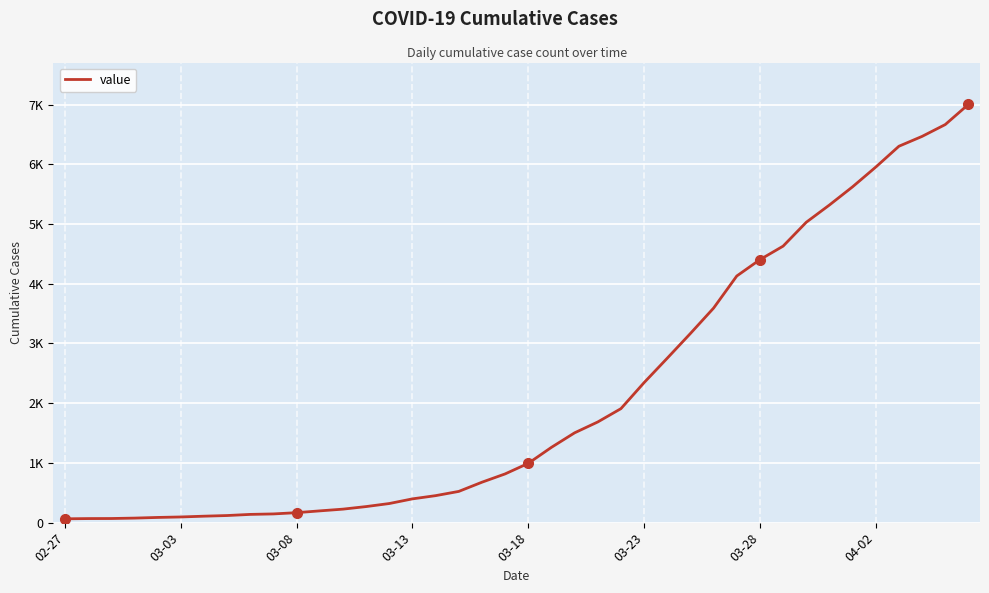

What is the difference between the maximum and second lowest values?

6936